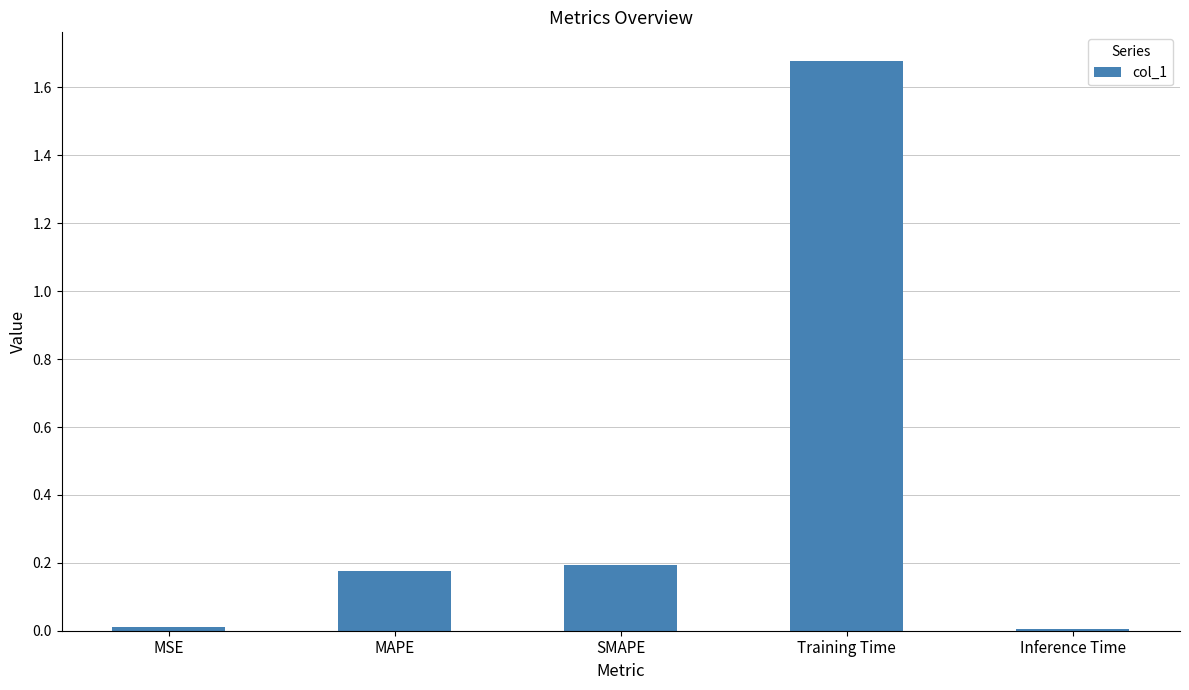

The value at MAPE is 0.3. True or false?

False